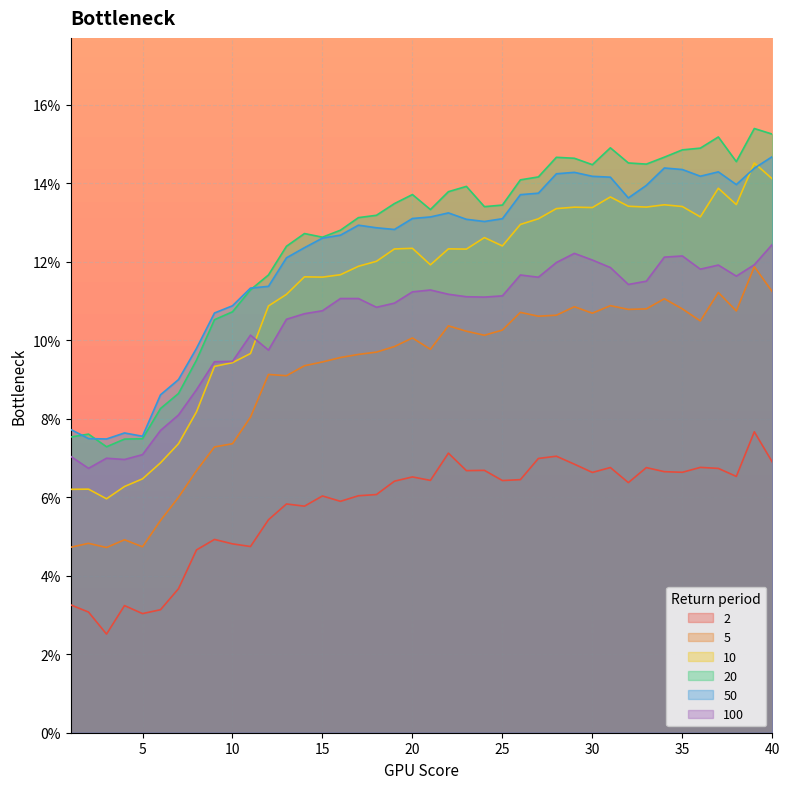

What is the total value across all series at 24?

0.7